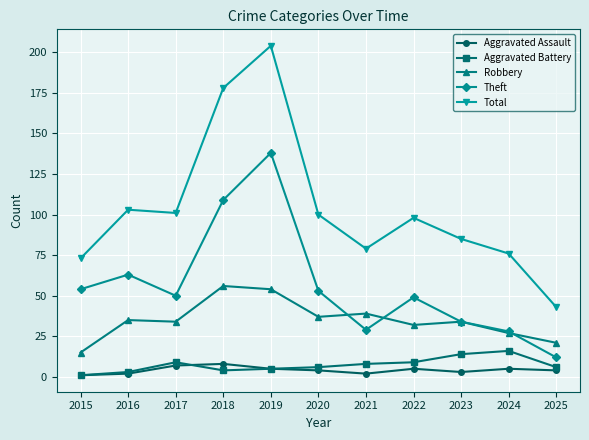

At which label does Aggravated Battery reach its minimum?

2015